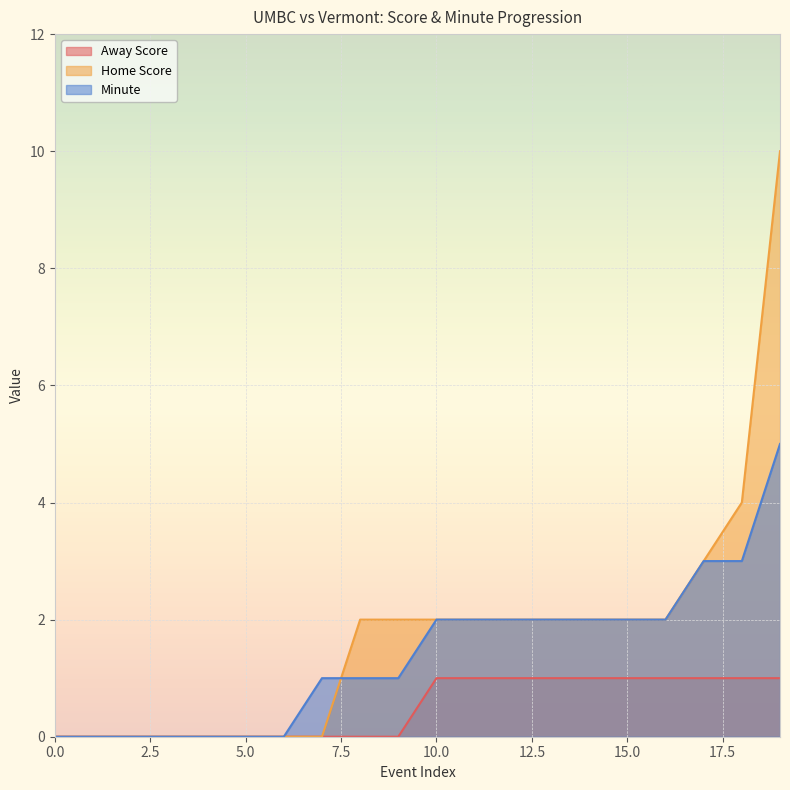

True or false: Home Score and Away Score intersect in this chart.

False